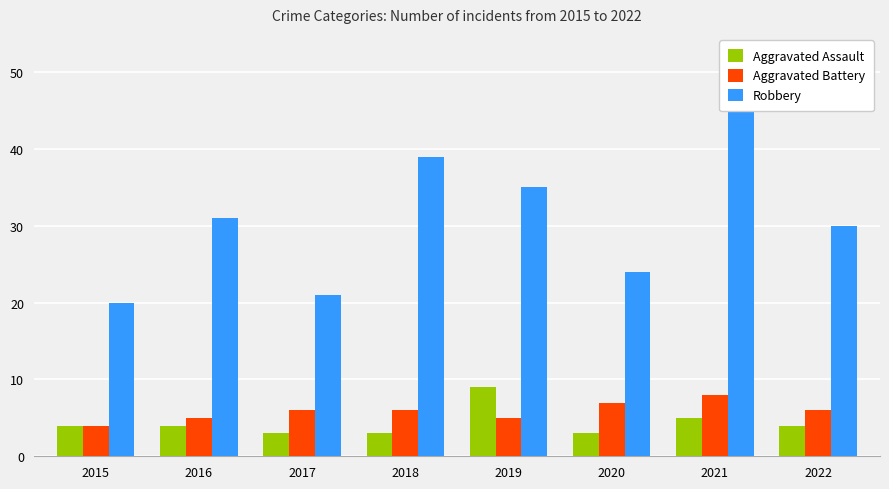

Reading left to right, extract all data points from this chart.

Aggravated Assault: 2015=4	2016=4	2017=3	2018=3	2019=9	2020=3	2021=5	2022=4
Aggravated Battery: 2015=4	2016=5	2017=6	2018=6	2019=5	2020=7	2021=8	2022=6
Robbery: 2015=20	2016=31	2017=21	2018=39	2019=35	2020=24	2021=48	2022=30